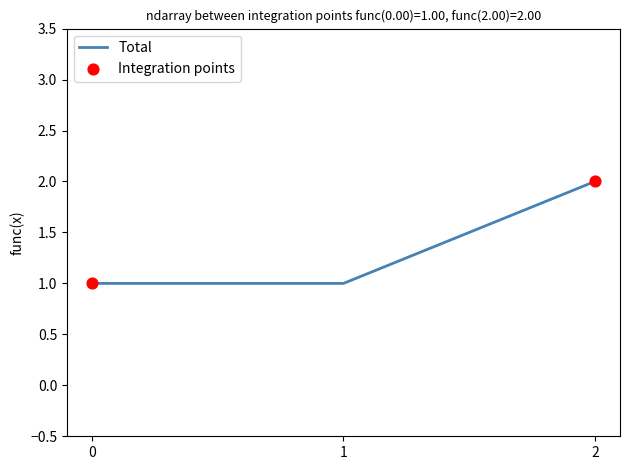

Approximately how many times larger is the value at 2 compared to 1?

2.0